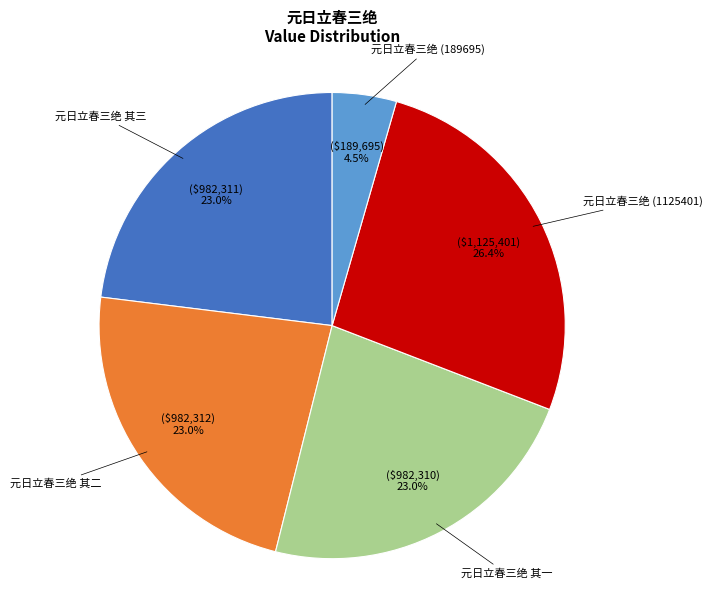

Which slice is the largest?

元日立春三绝 (1125401)